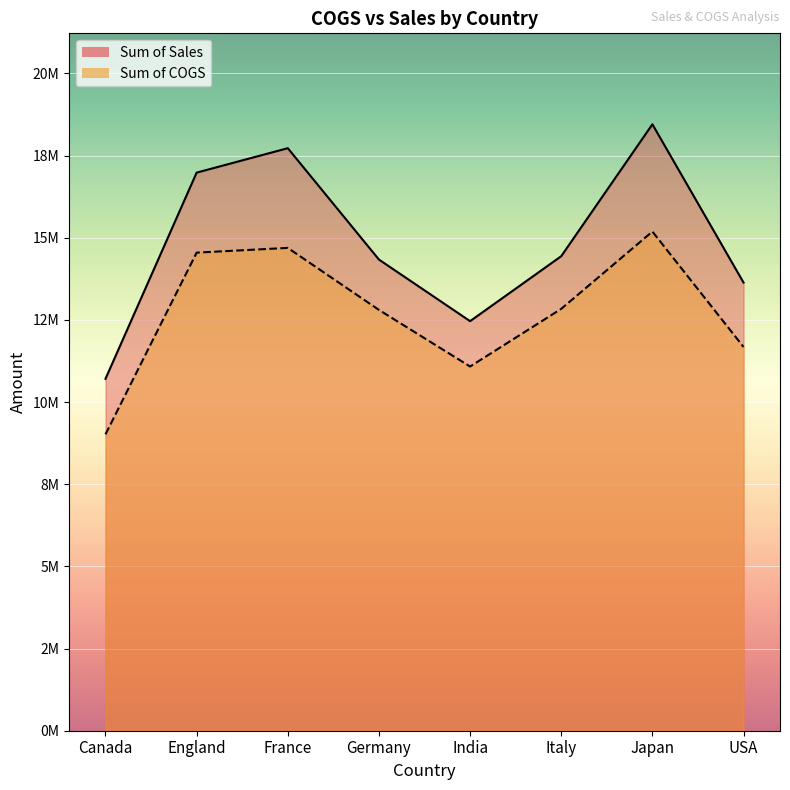

Rank the series by their maximum value, from highest to lowest.

Sum of Sales line, Sum of COGS line